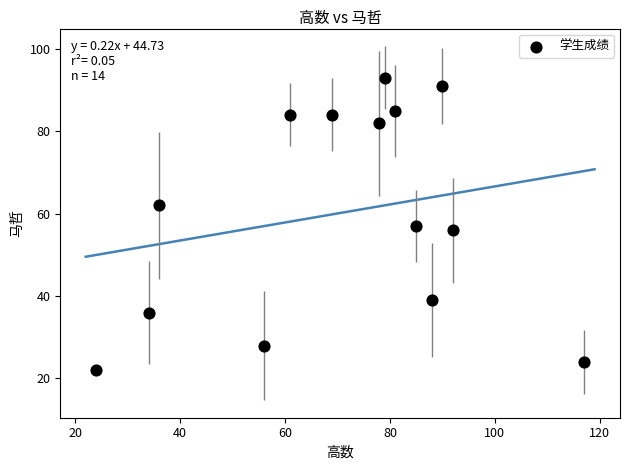

What is the range of Y values (max minus min)?

71